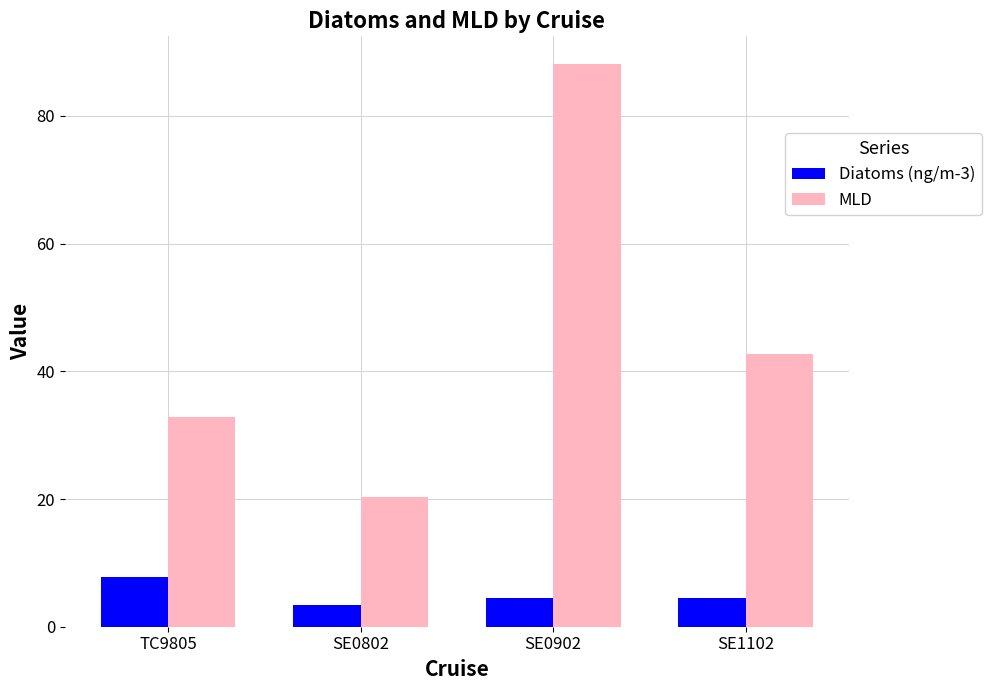

True or false: MLD has a value of 32.9 at TC9805.

True